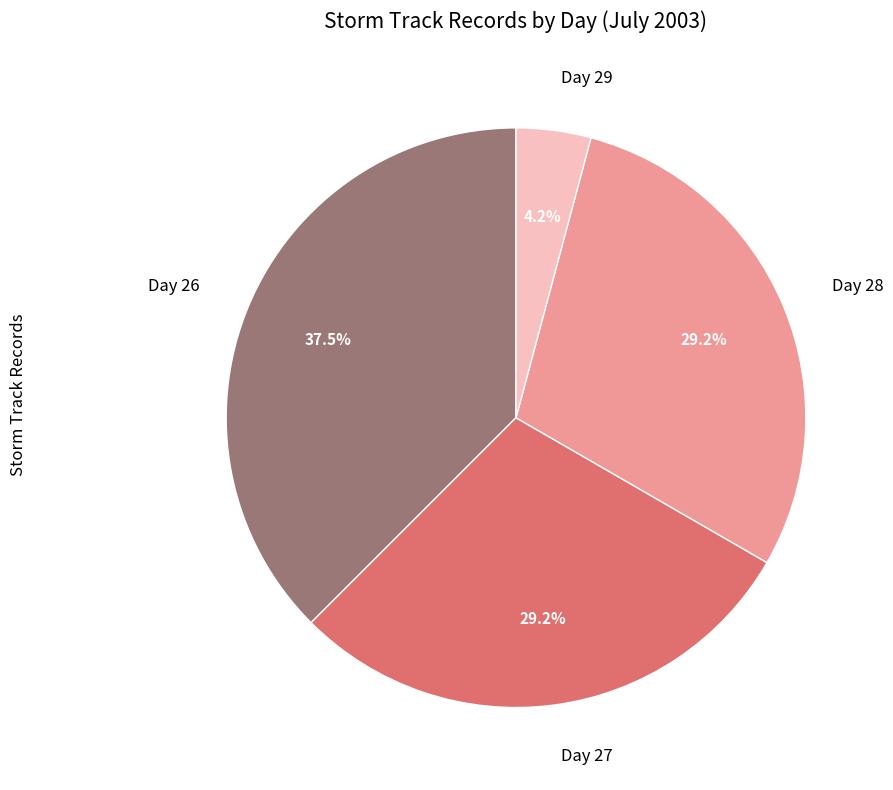

What is the largest slice in the pie chart?

Day 26